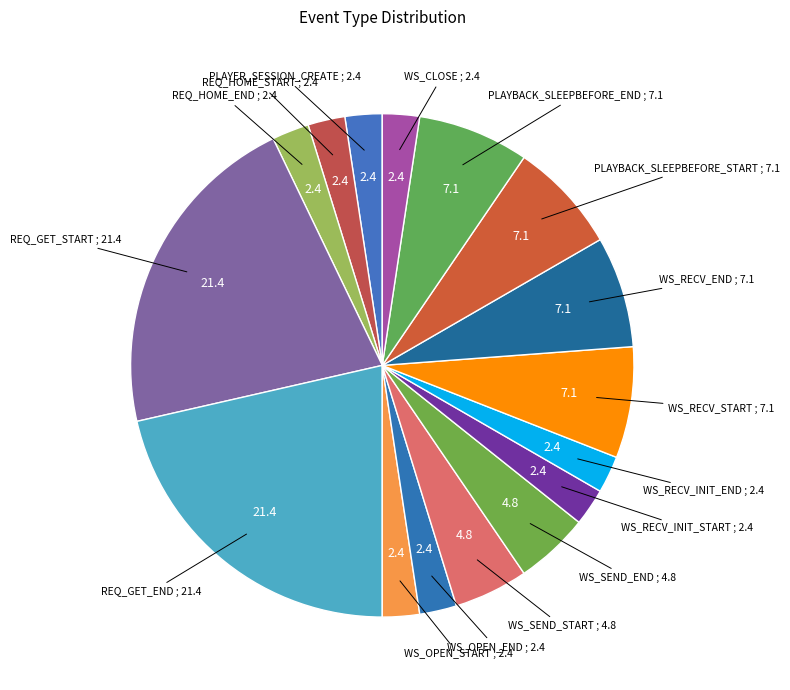

How many segments does this pie chart have?

16